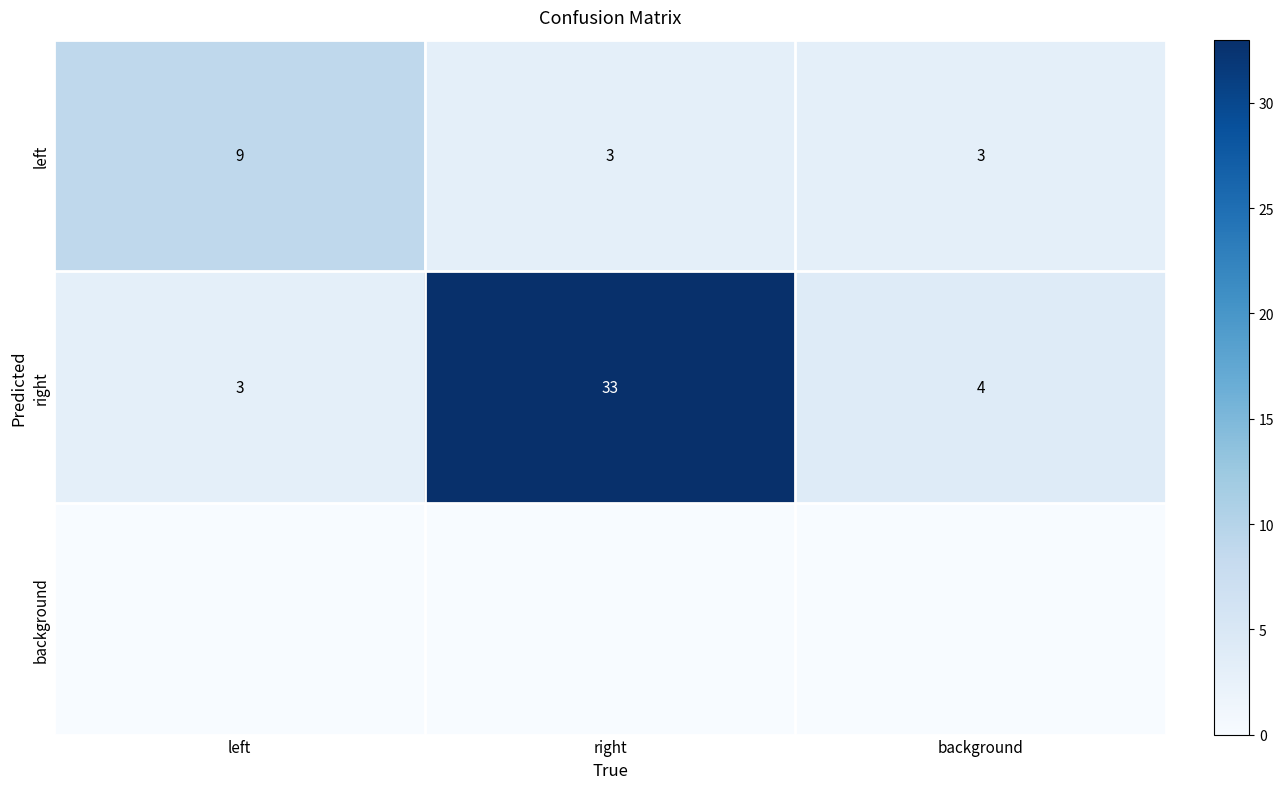

What is the highest value of the right series?

33